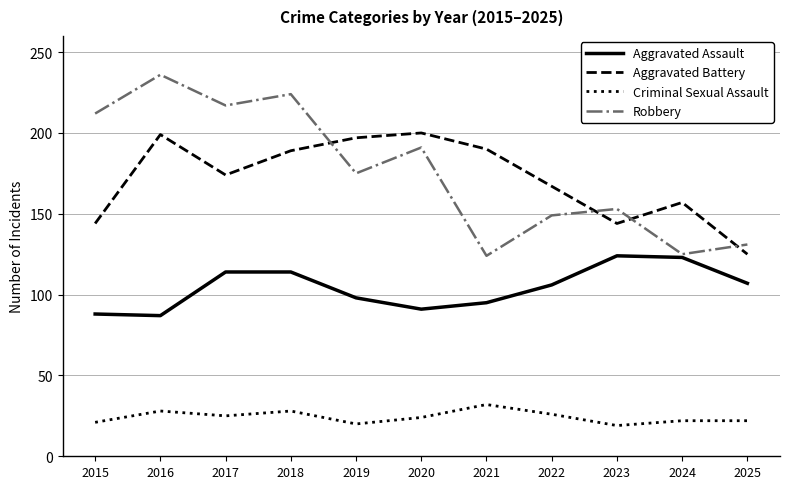

How many intersections are there between Aggravated Battery and Robbery?

4